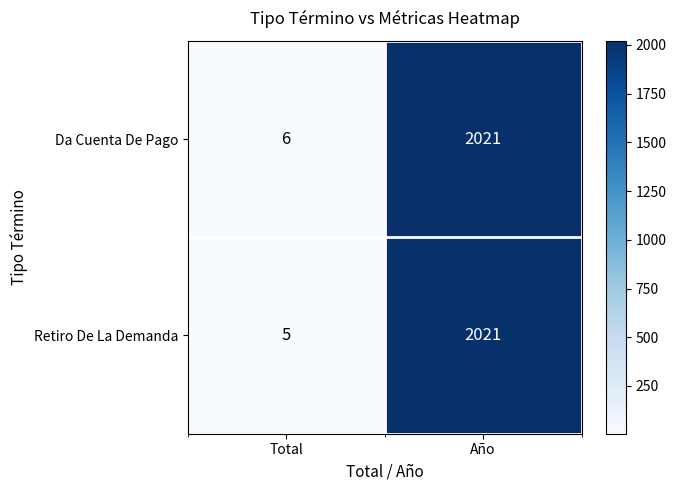

At which category is the sum across all series the highest?

Año